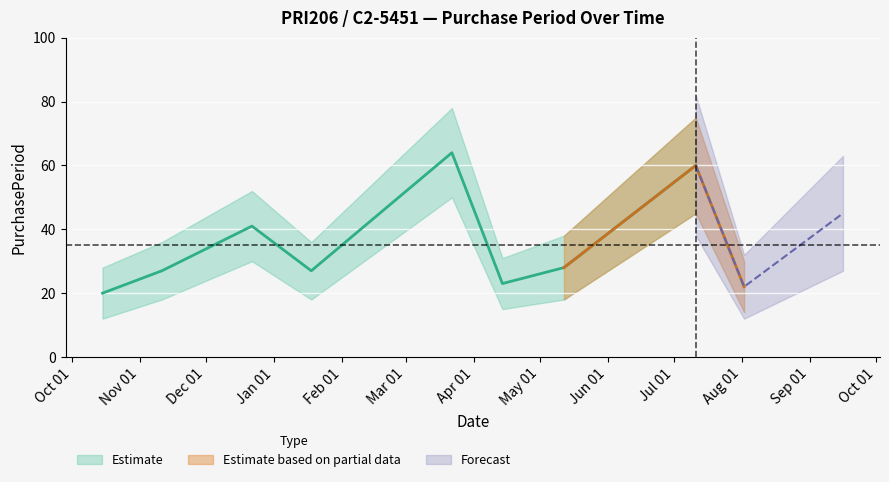

What position from the right is 2016-07-11?

3